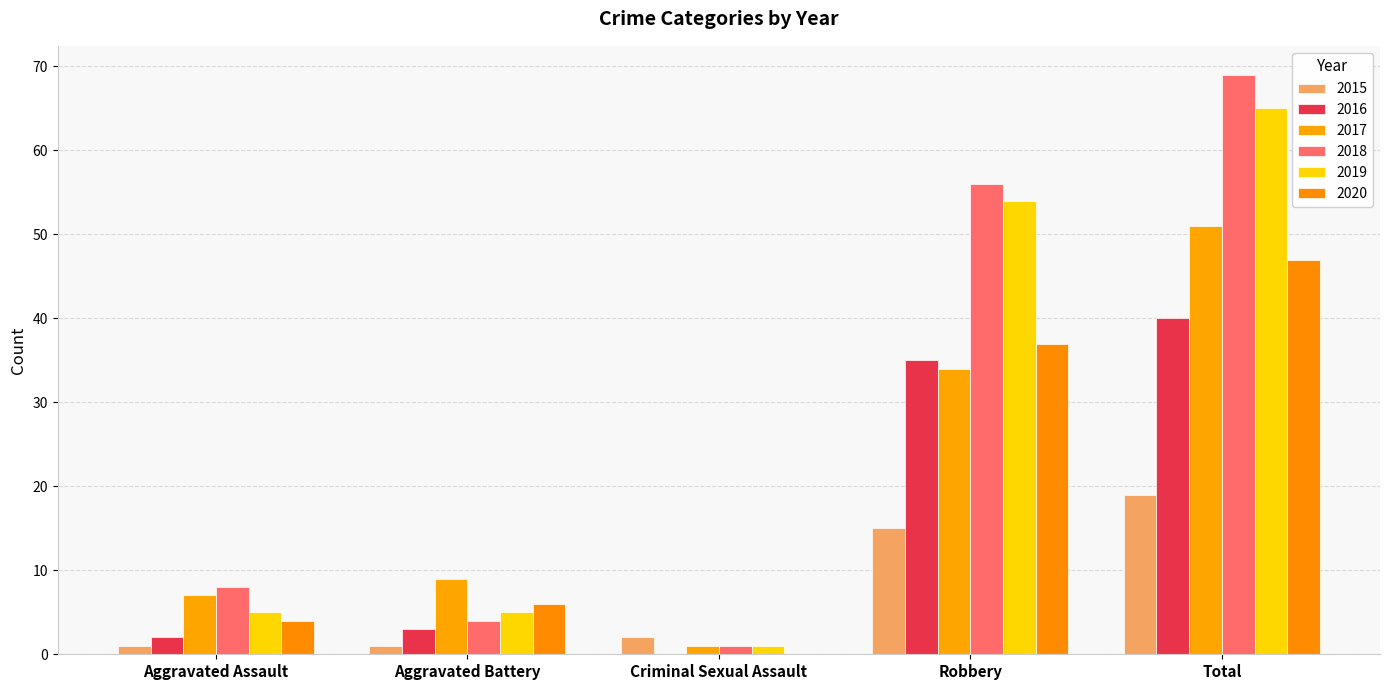

What is the total value across all series at Aggravated Assault?

27